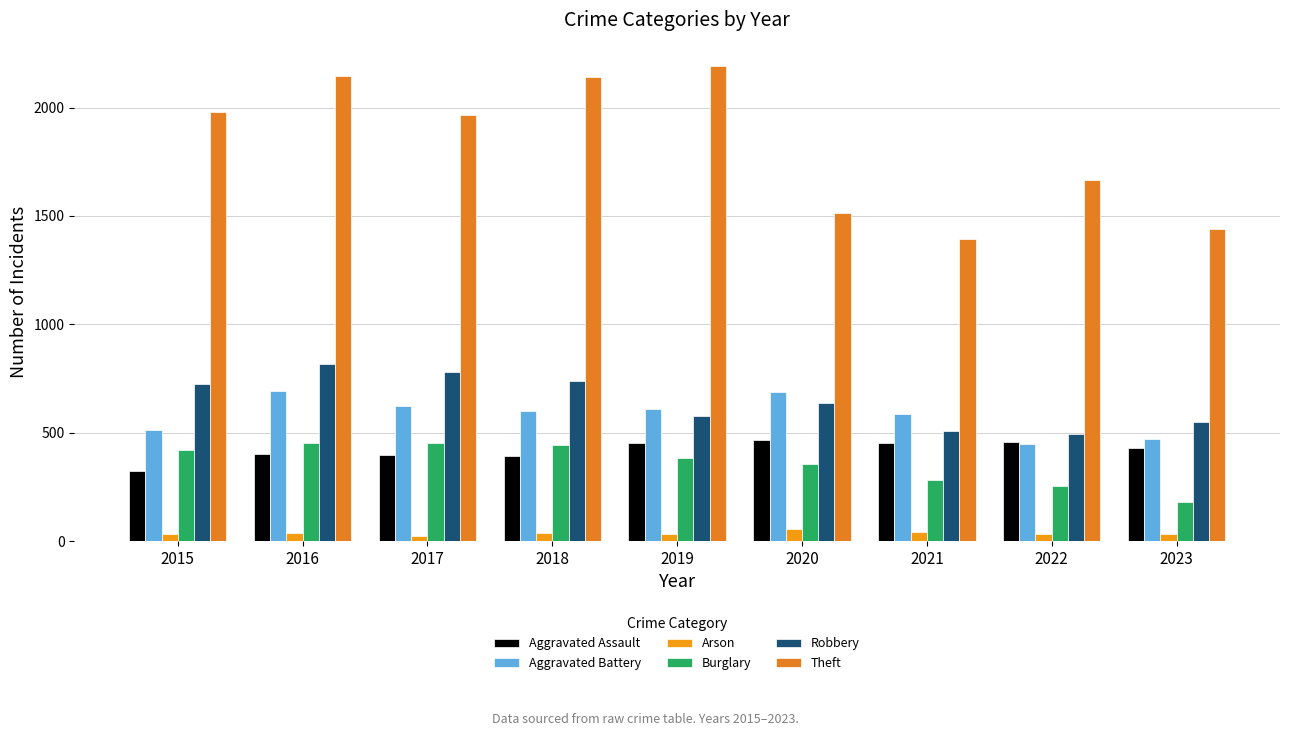

What is the maximum value for Arson?

55